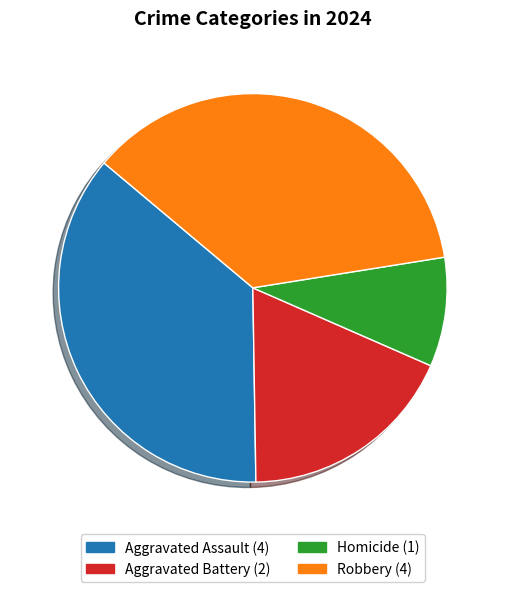

Is Robbery the majority of the pie?

No